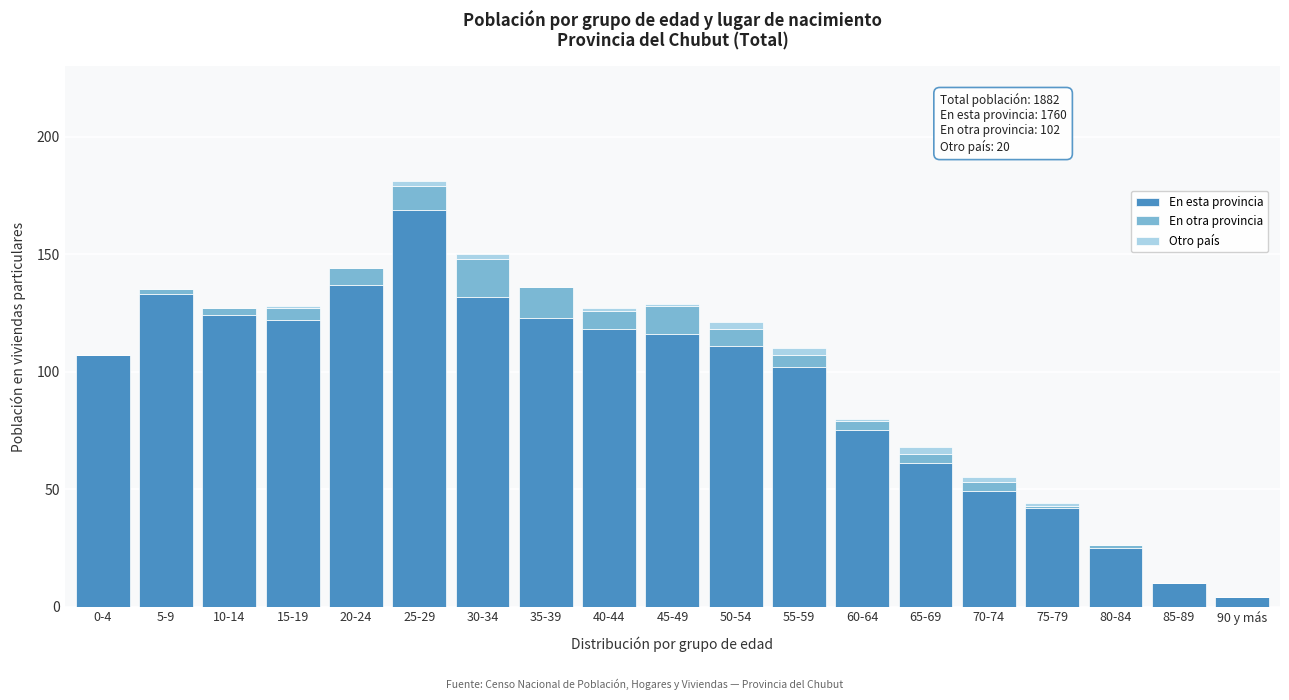

What is the total value across all series at 35-39?

136